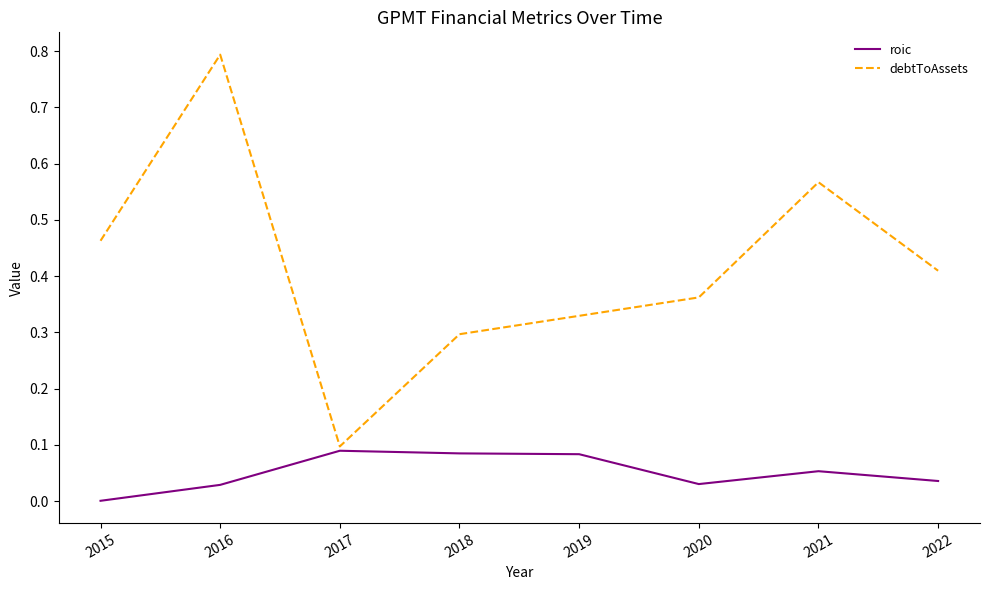

At 2022, list the series in order from largest to smallest.

debtToAssets, roic